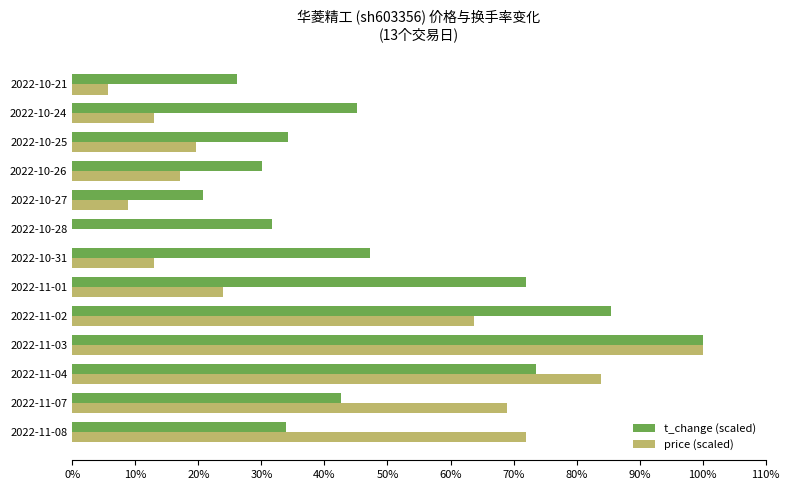

Where is price (scaled) nearest to the value 50?

2022-11-02